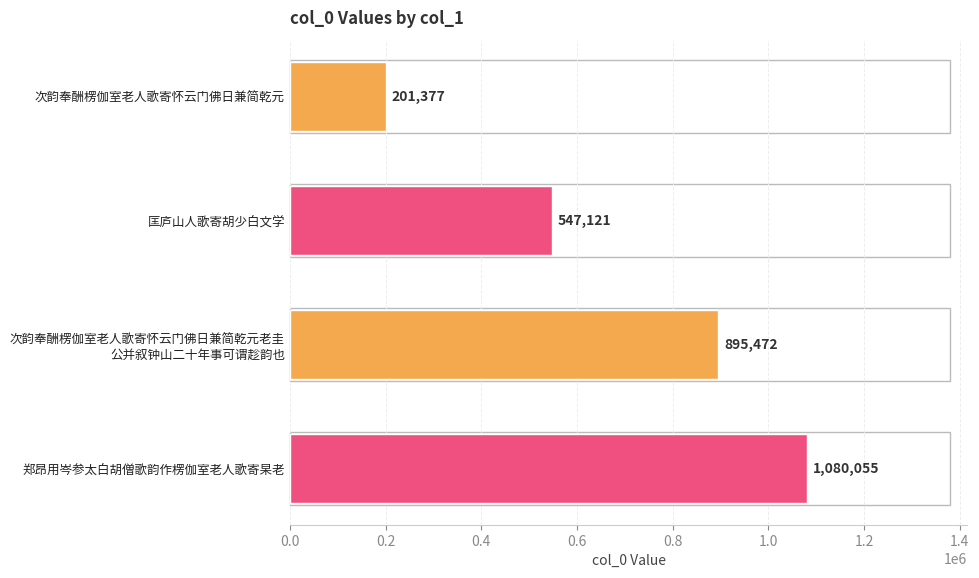

Rank the categories by value from lowest to highest.

次韵奉酬楞伽室老人歌寄怀云门佛日兼简乾元, 匡庐山人歌寄胡少白文学, 次韵奉酬楞伽室老人歌寄怀云门佛日兼简乾元老圭
公并叙钟山二十年事可谓趁韵也, 郑昂用岑参太白胡僧歌韵作楞伽室老人歌寄杲老